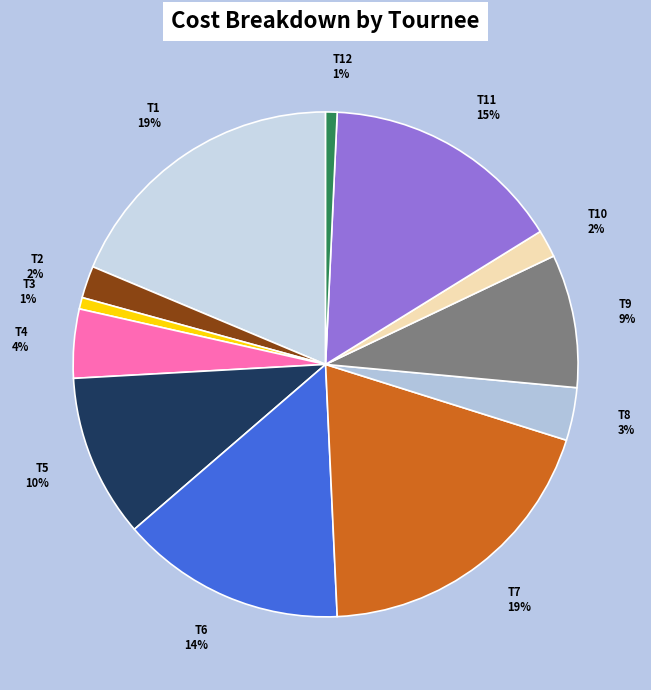

Which has a higher value, T12 or T5?

T5